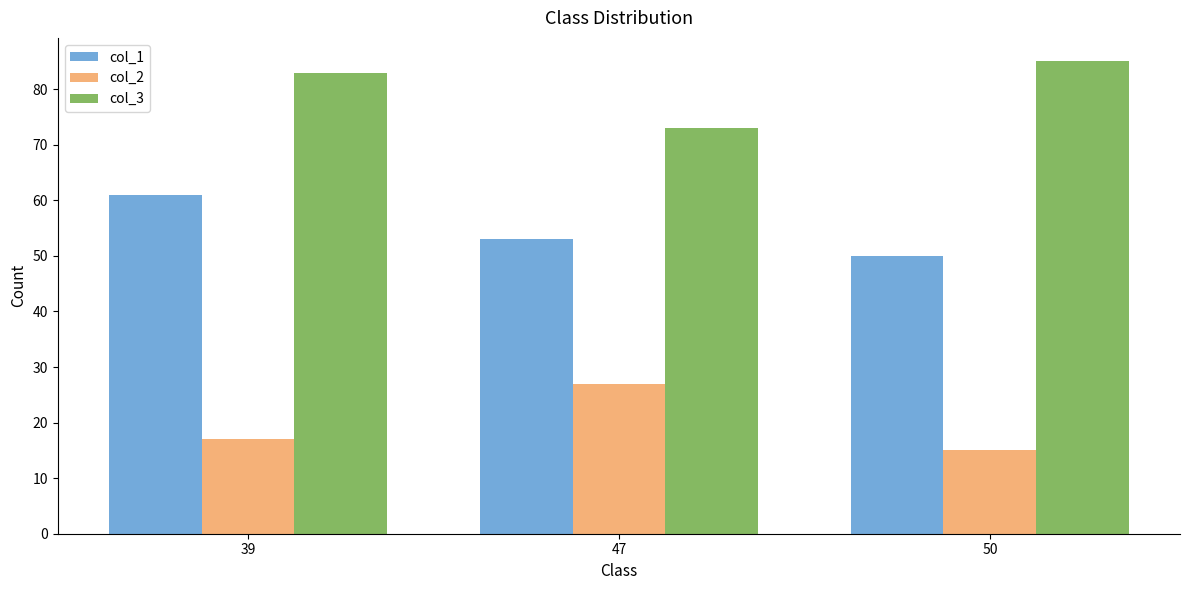

Count the number of data series in this chart.

3